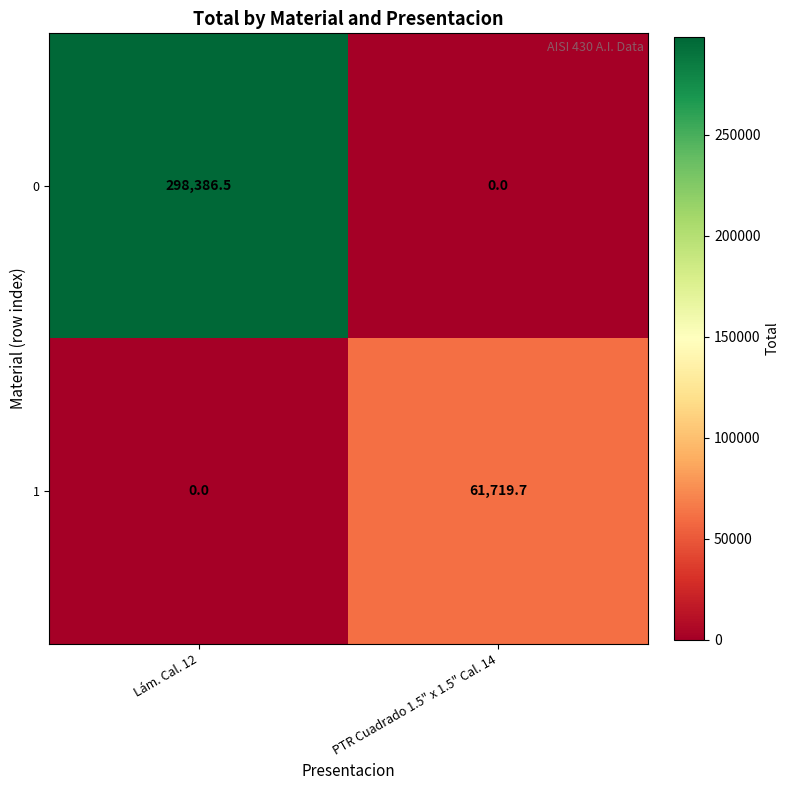

What is the total value across all series at Lám. Cal. 12?

298386.5